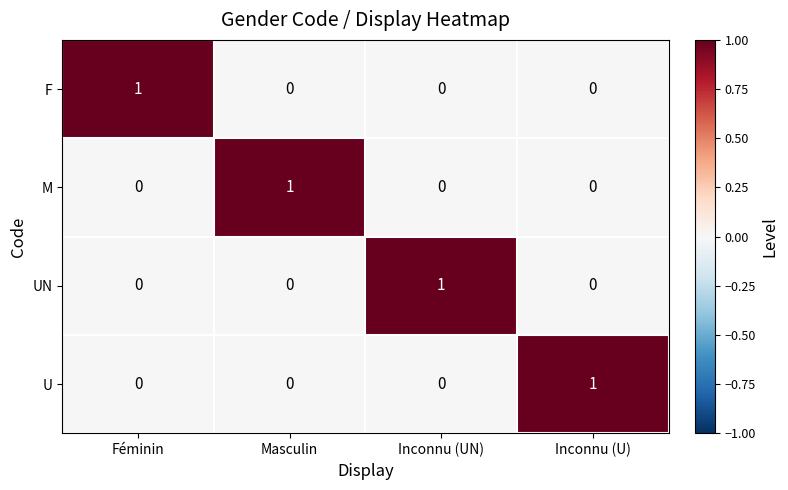

Is it true that U equals -1 at Masculin?

False